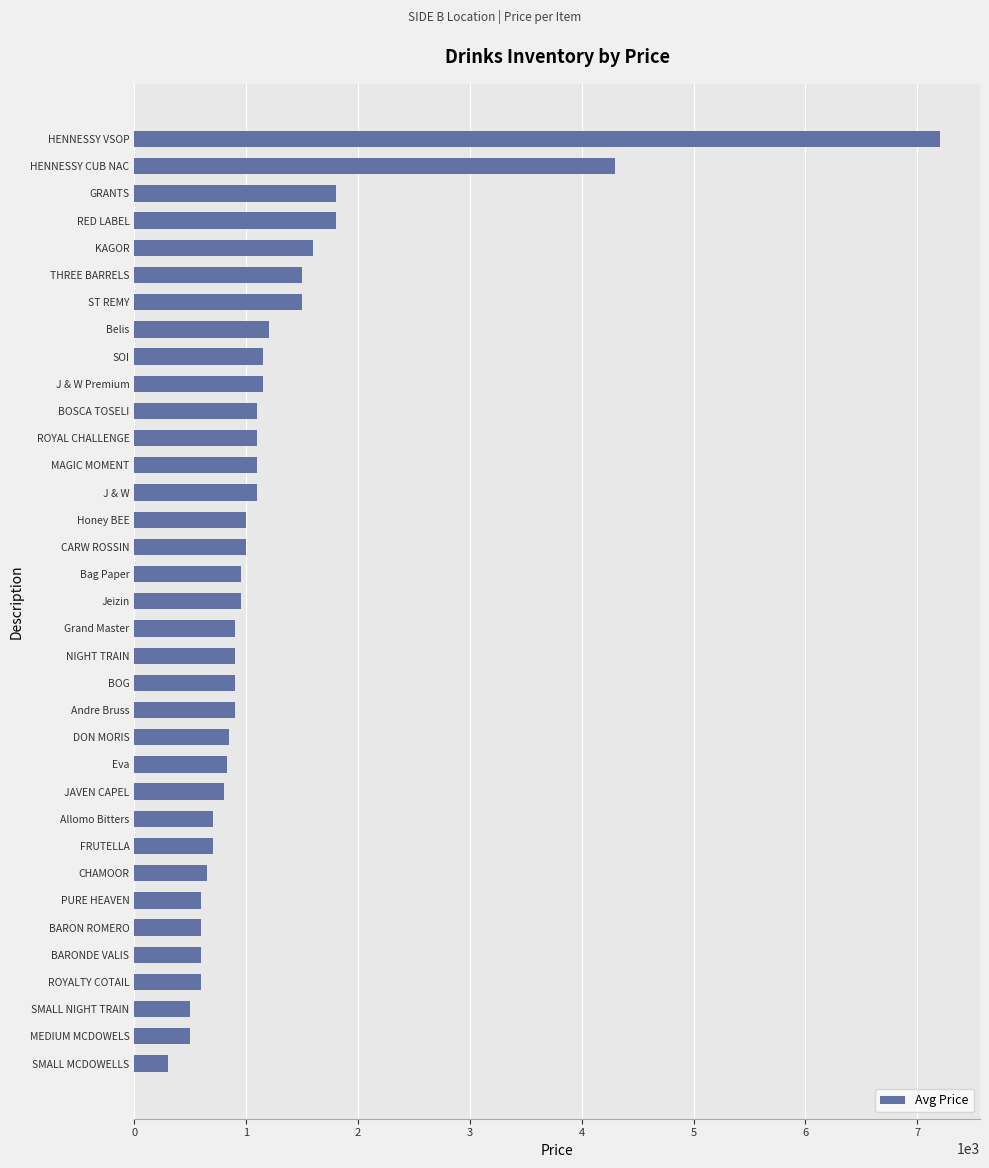

What is the sum of all values?

43325